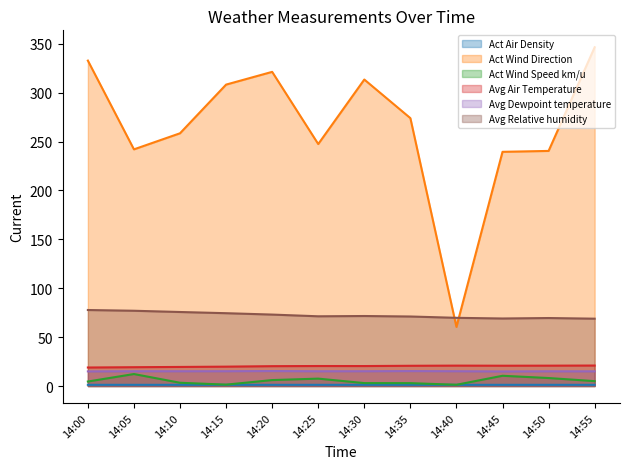

What is the spread (max minus min) of values at 14:10?

257.3